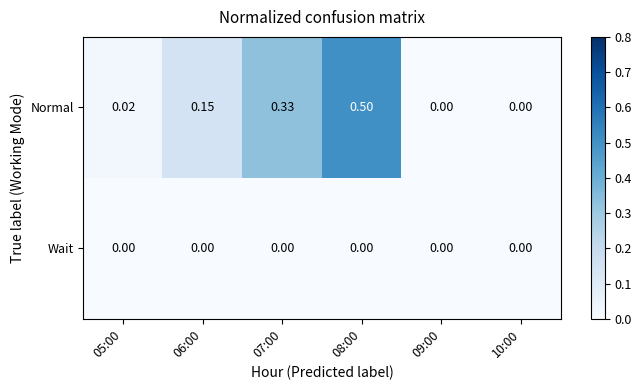

Is the value of Wait at 05:00 greater than the value of Normal at 06:00?

No